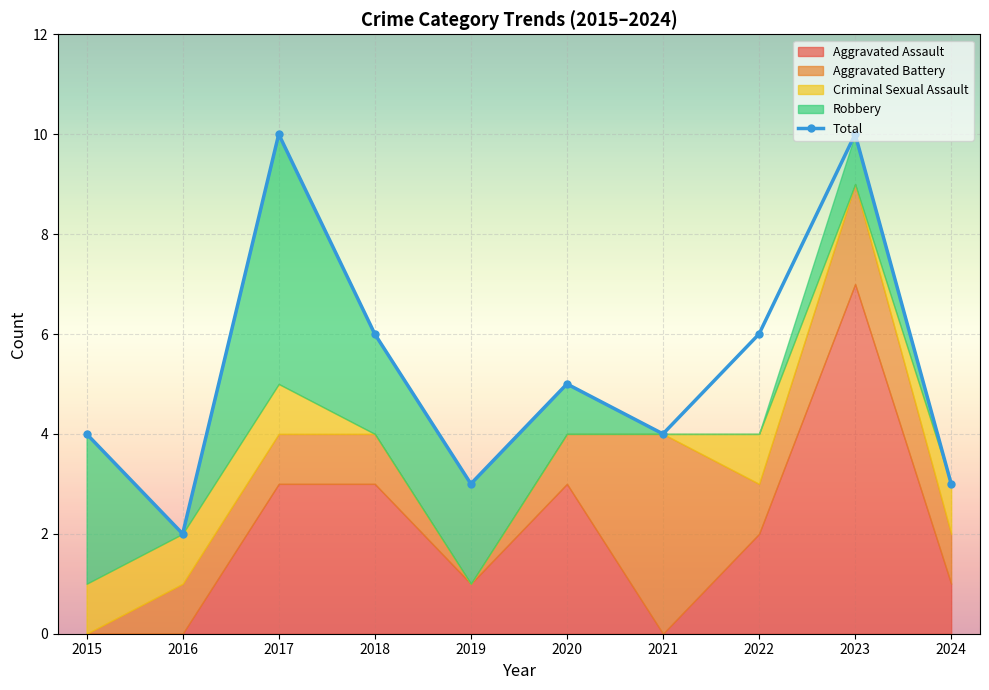

Rank the categories by value from highest to lowest.

2017, 2023, 2018, 2022, 2020, 2015, 2021, 2019, 2024, 2016